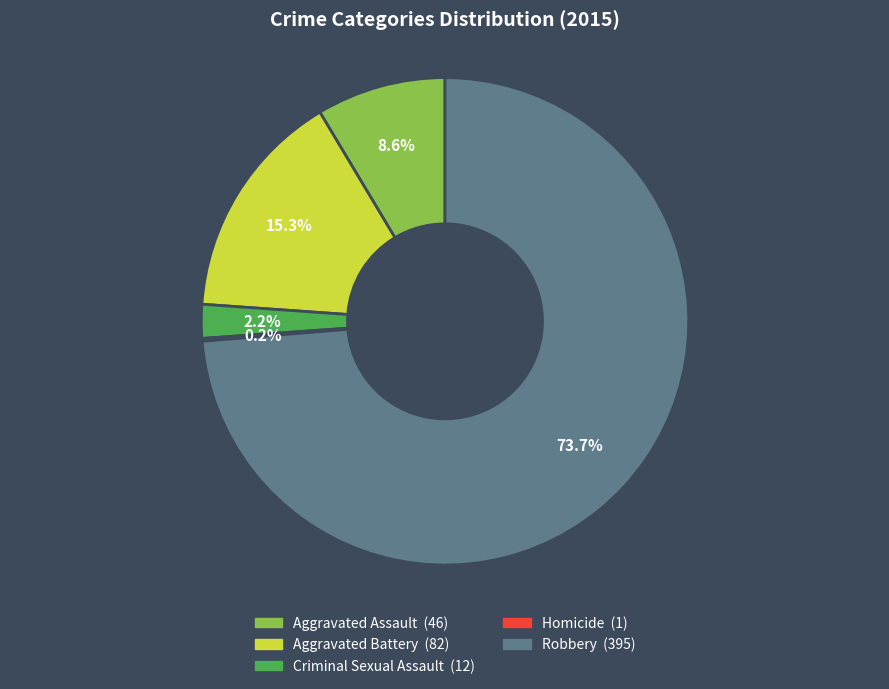

How much of the chart is everything except Aggravated Assault?

91.4%